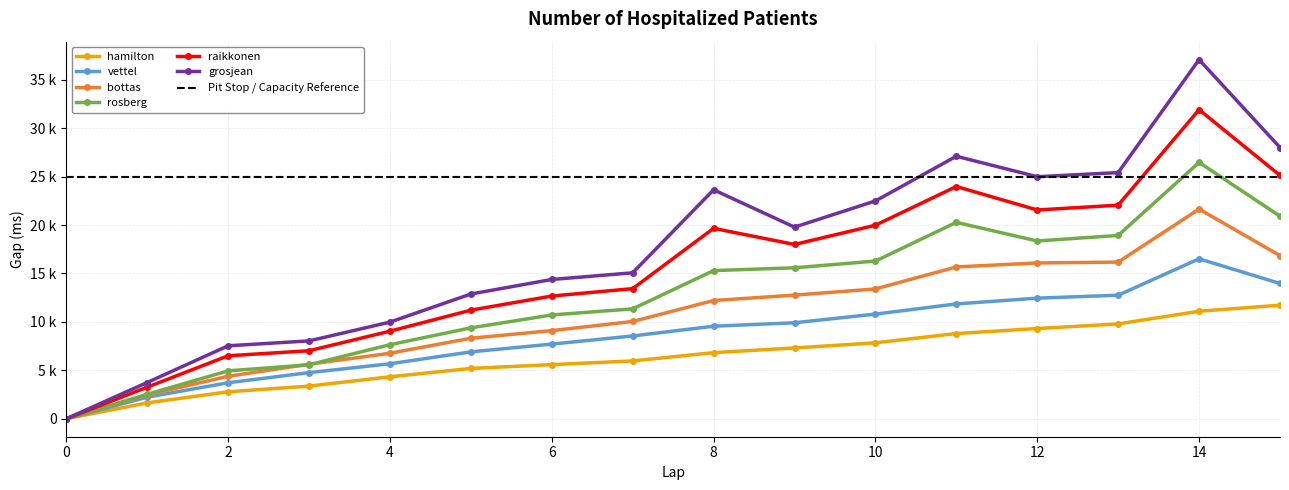

Does the chart display data point markers on the line(s)?

Yes